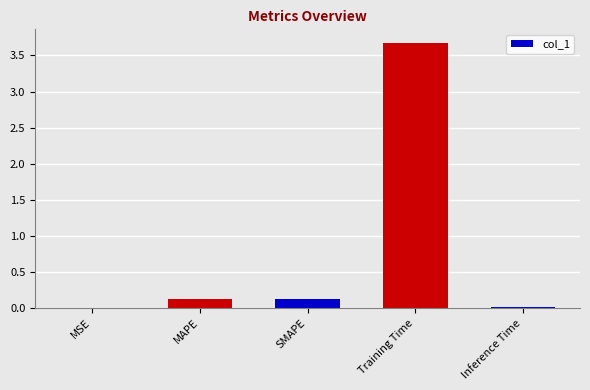

Is it true that the value at Training Time is 2.4?

False